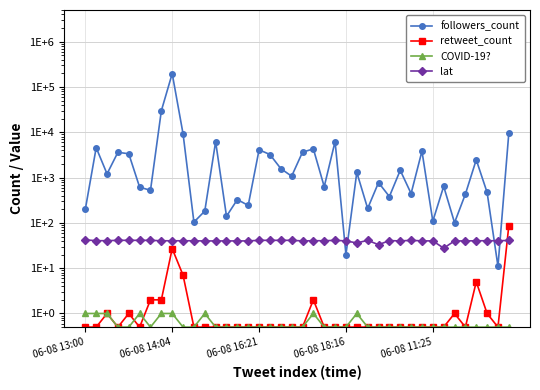

What is the sum of all COVID-19? values?

24.5